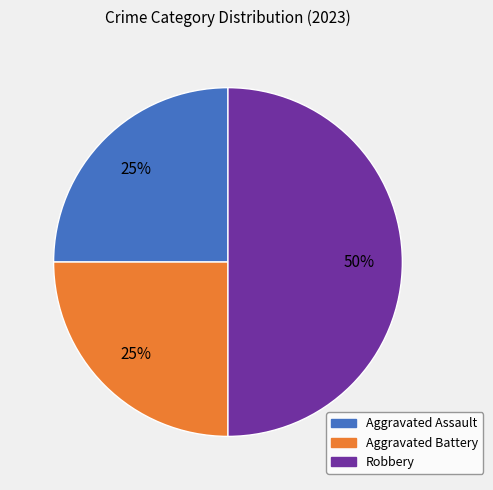

To the nearest percent, what is the average slice percentage?

33%